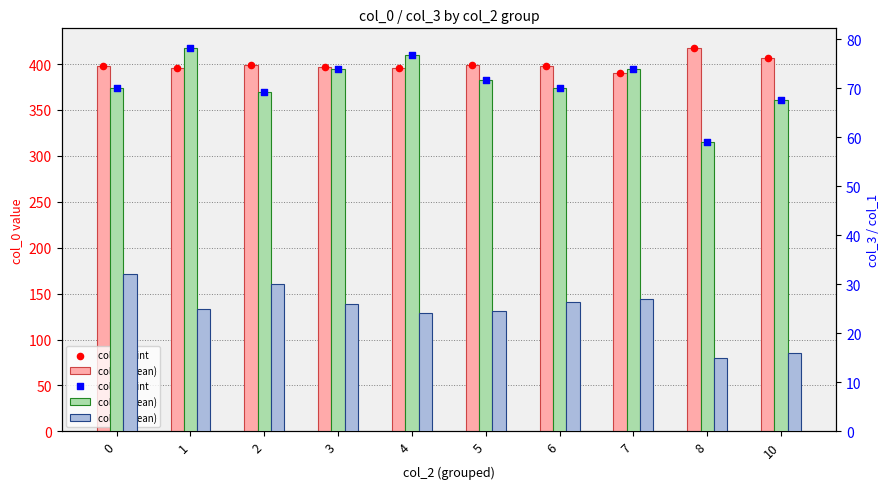

At how many categories does at least one series exceed 333?

10